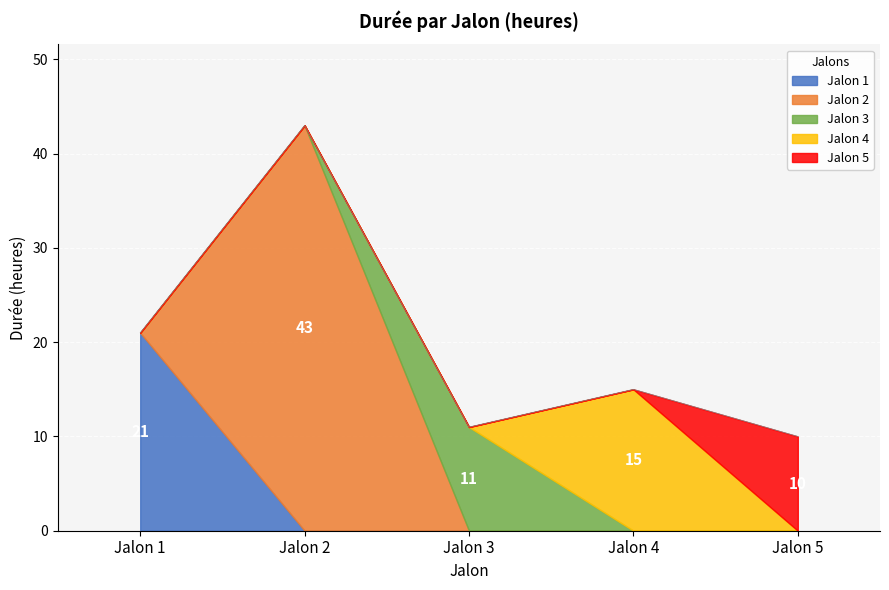

Reading left to right, extract all data points from this chart.

Jalon 1: 21	0	0	0	0
Jalon 2: 0	43	0	0	0
Jalon 3: 0	0	11	0	0
Jalon 4: 0	0	0	15	0
Jalon 5: 0	0	0	0	10